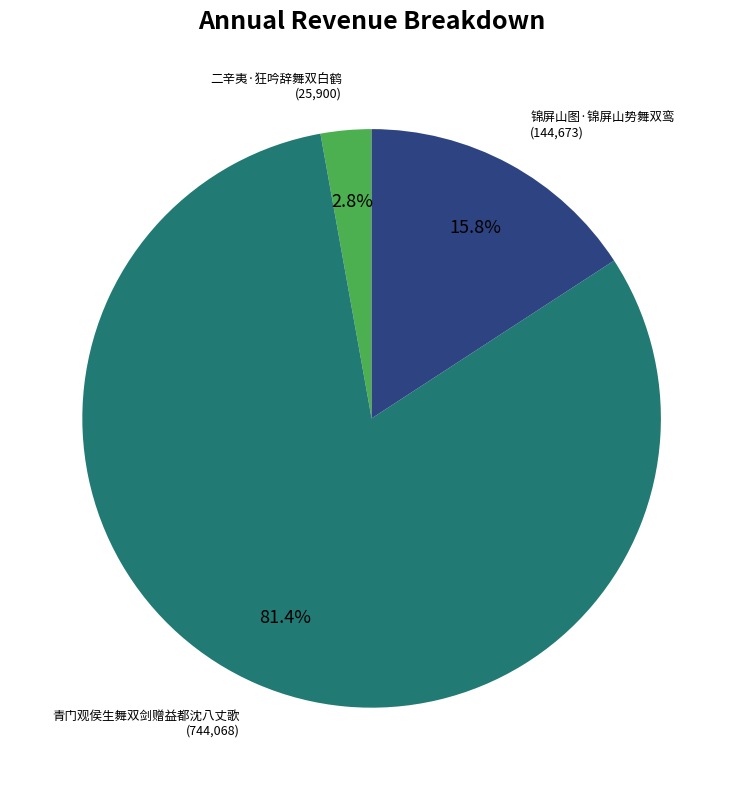

Does any single category account for the majority?

Yes